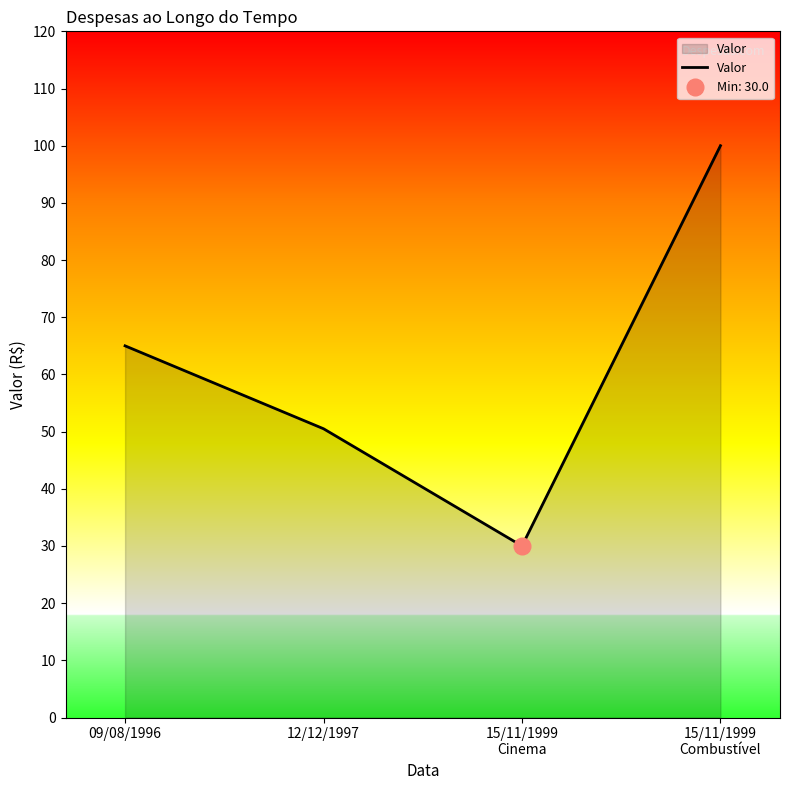

True or false: the data shows 100.0 at 15/11/1999
Combustível.

True